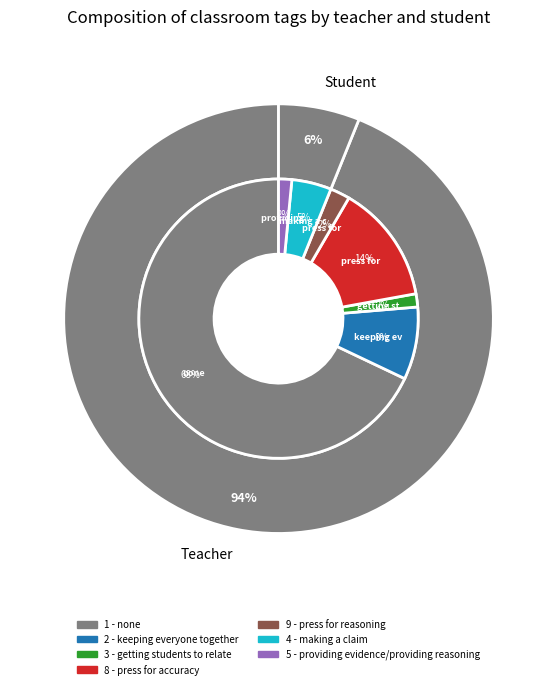

Is there a majority slice in this chart?

Yes